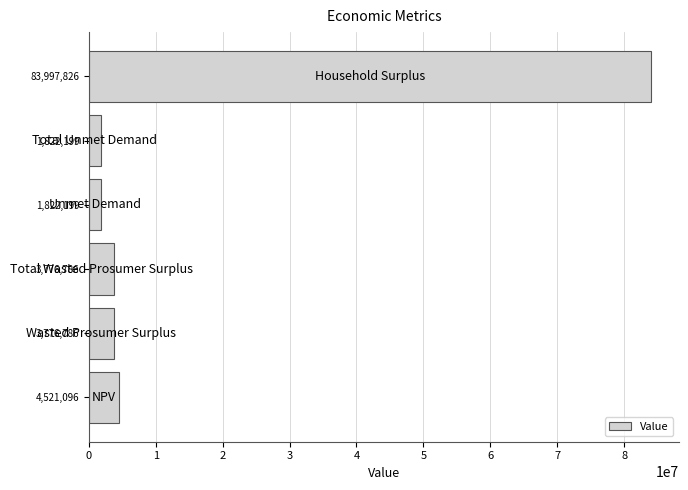

List the labels in order of value, smallest first.

1,822,199, 1,822,199, 3,776,786, 3,776,786, 4,521,096, 83,997,826